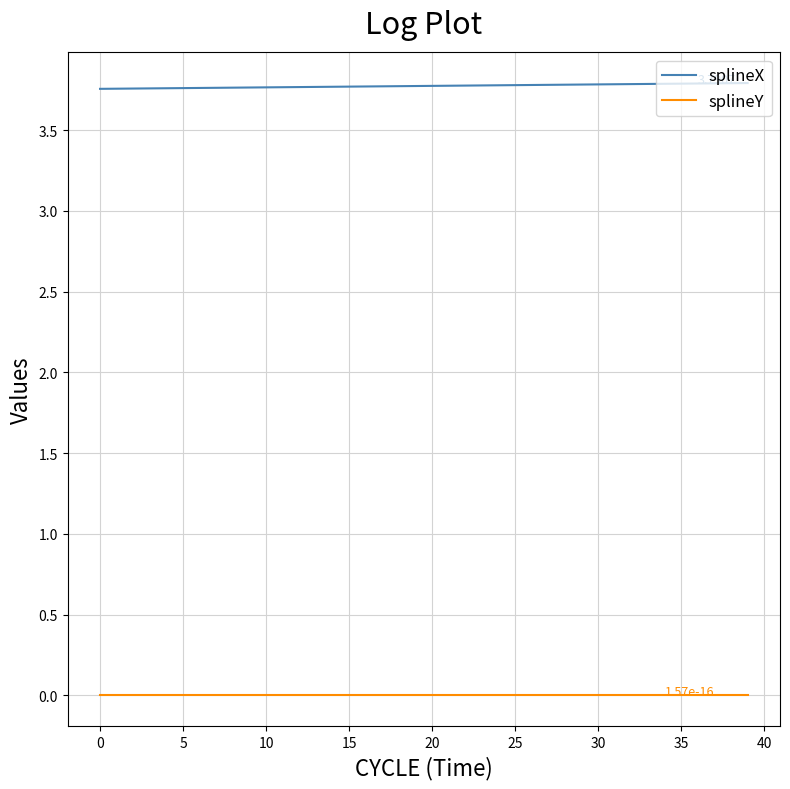

Rank the series by their average value, from highest to lowest.

splineX, splineY